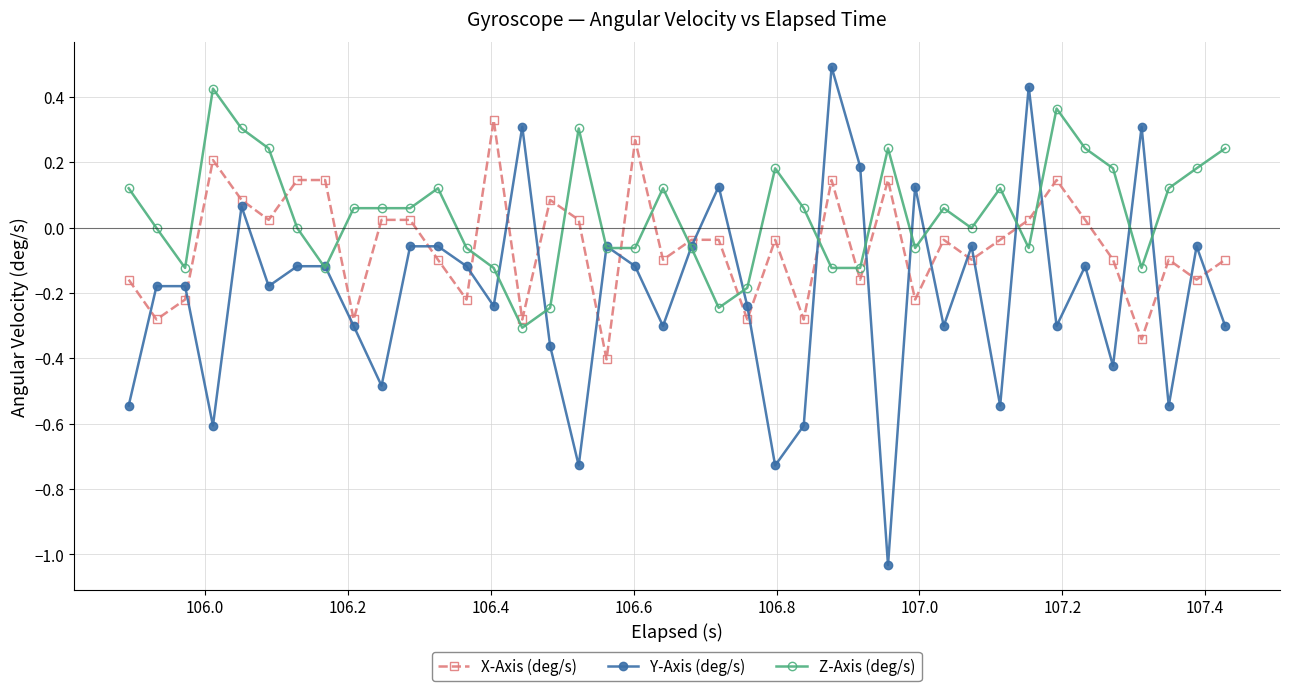

True or false: Z-Axis (deg/s) has more than 2 points higher than both neighbors.

True